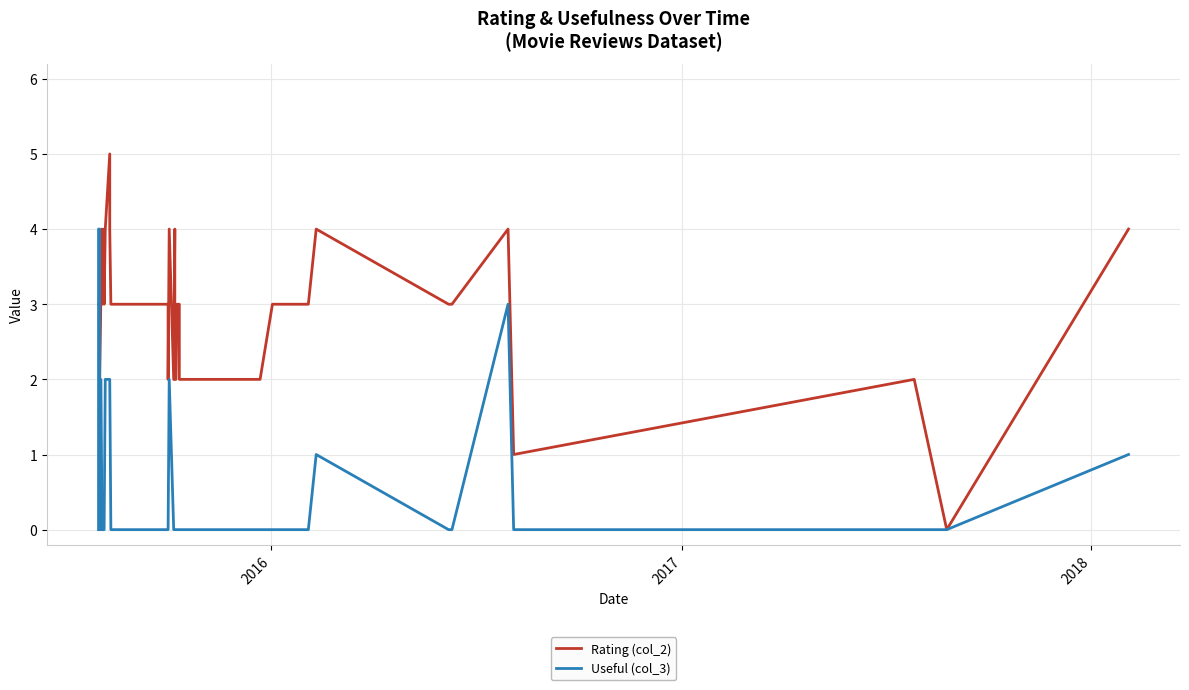

How many times do Useful (col_3) and Rating (col_2) cross each other?

1